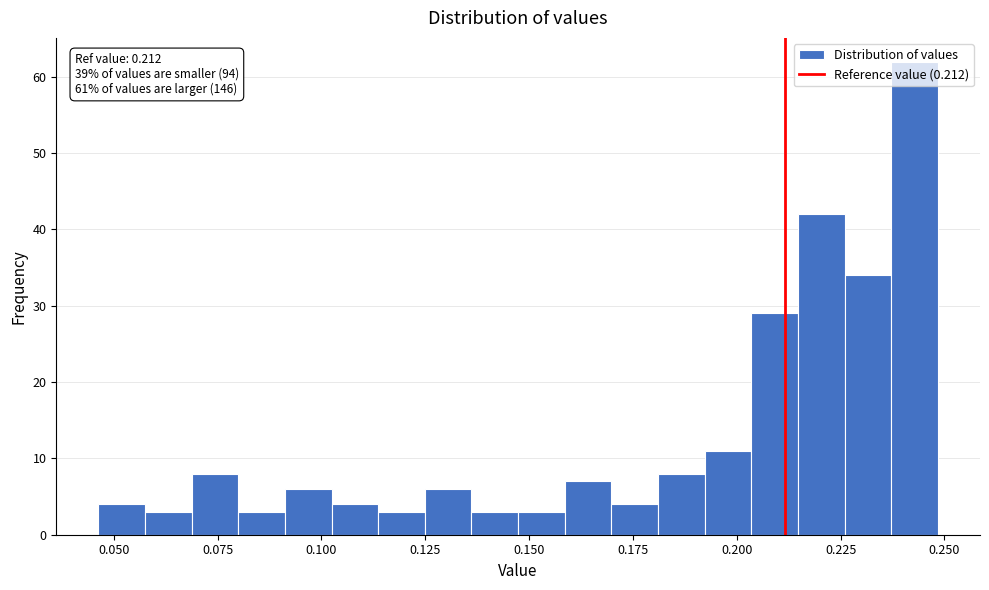

Around what value on the x-axis is the tallest bar? Give the approximate position of its centre, as read against the axis.

0.245